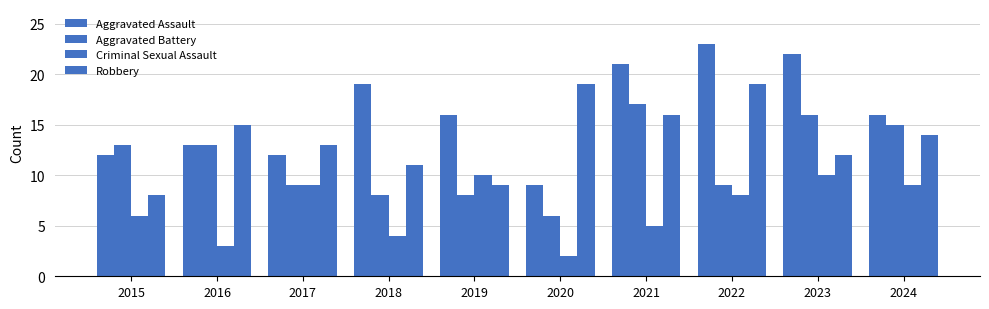

What is the value of the Robbery bar at the 9th from the left?

12